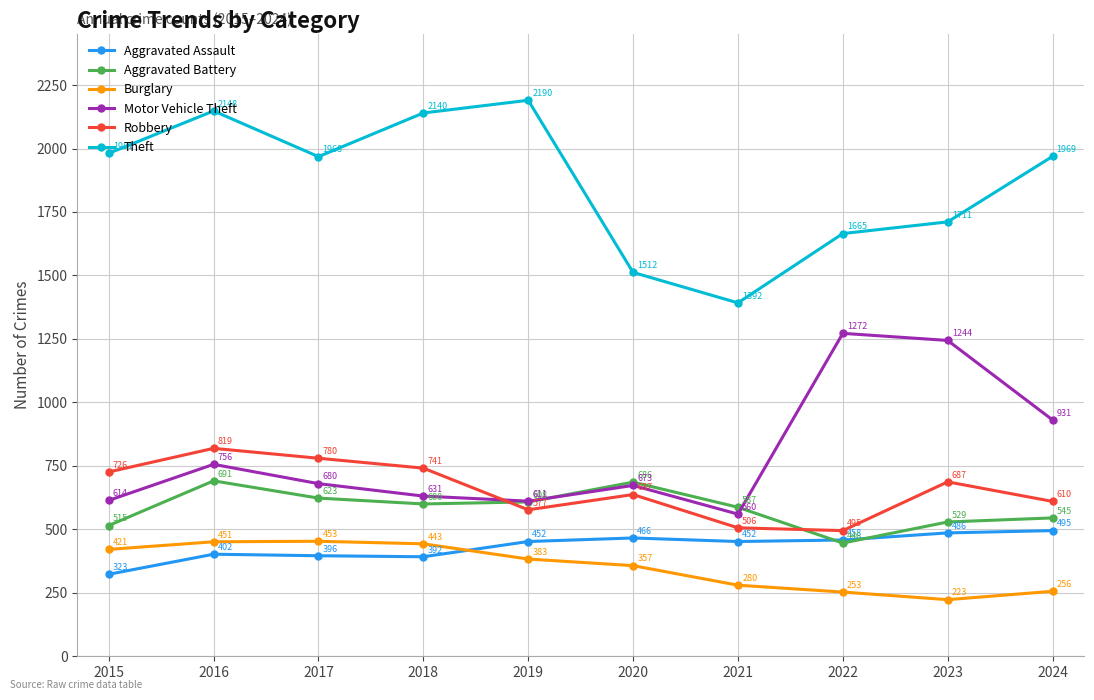

Does the chart have visible grid lines?

Yes